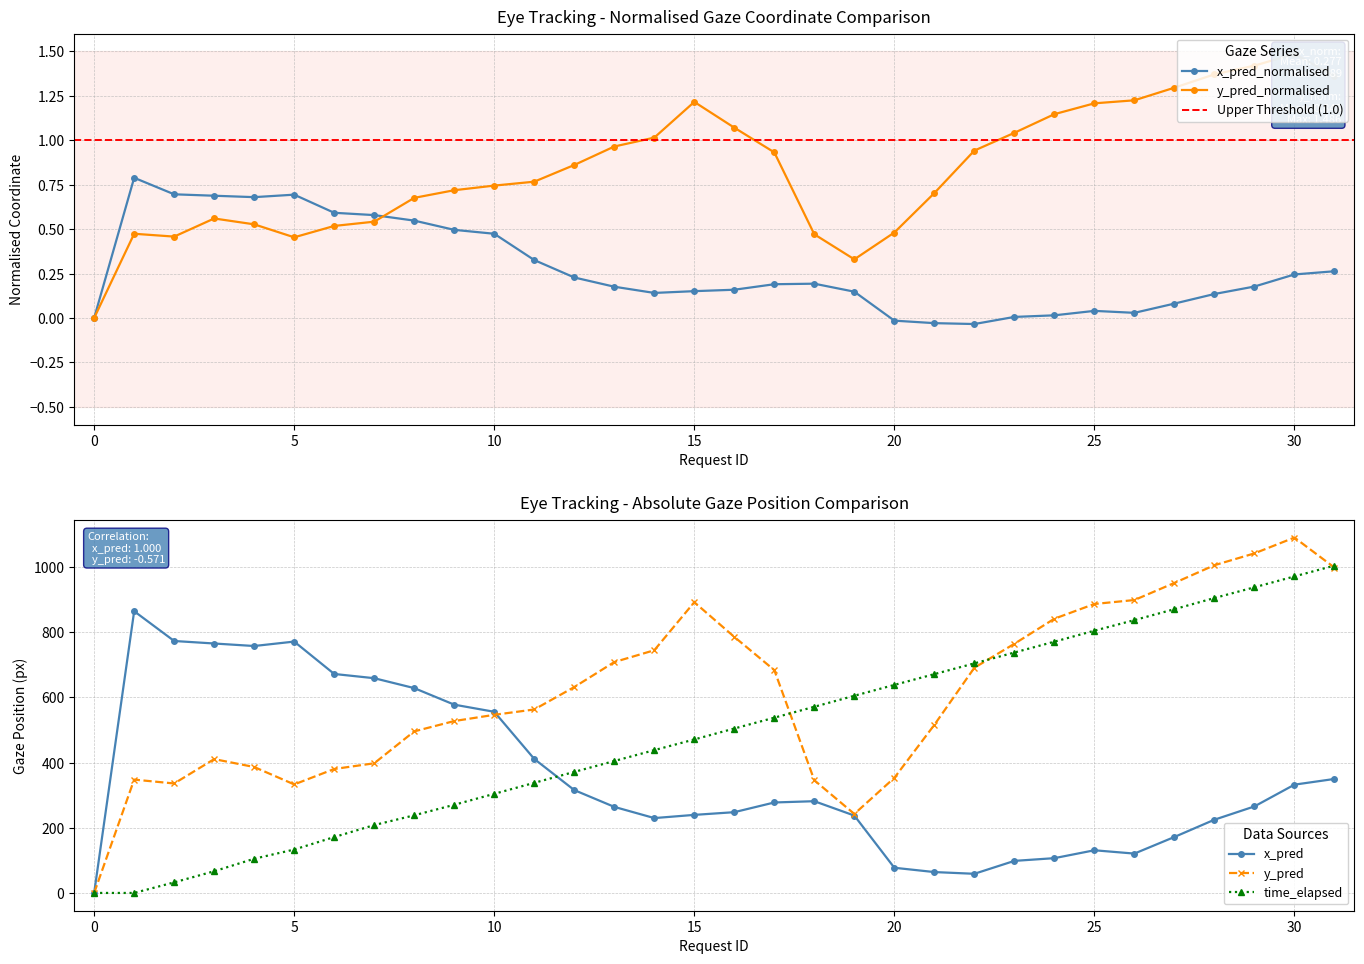

What is the maximum value for time_elapsed?

1004.7